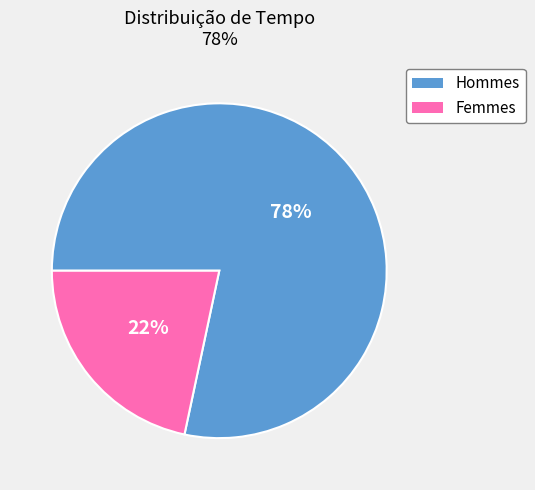

Is there a majority slice in this chart?

Yes